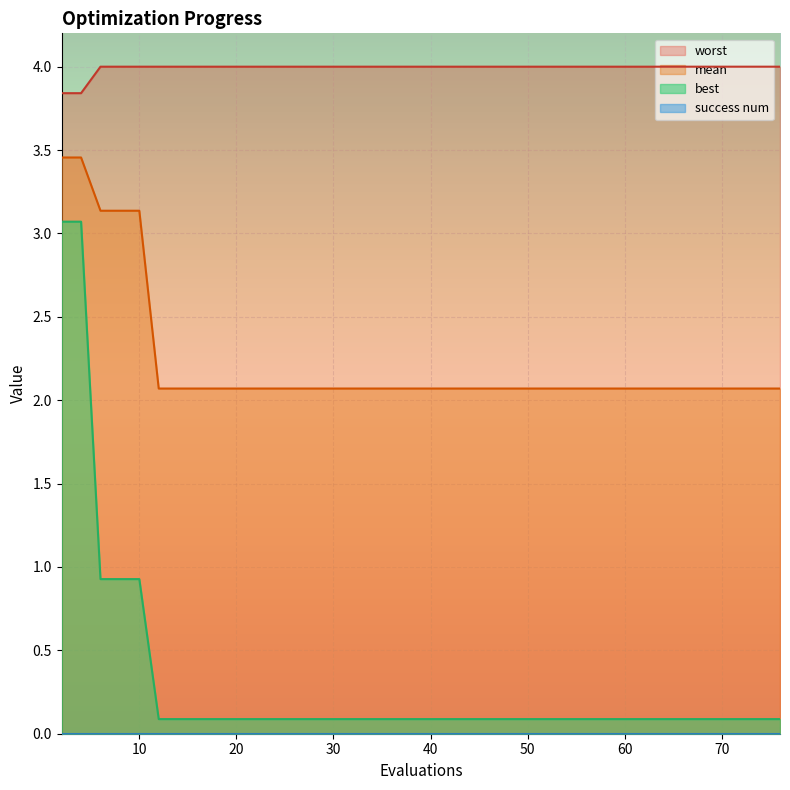

Which series has the largest total across all categories?

worst